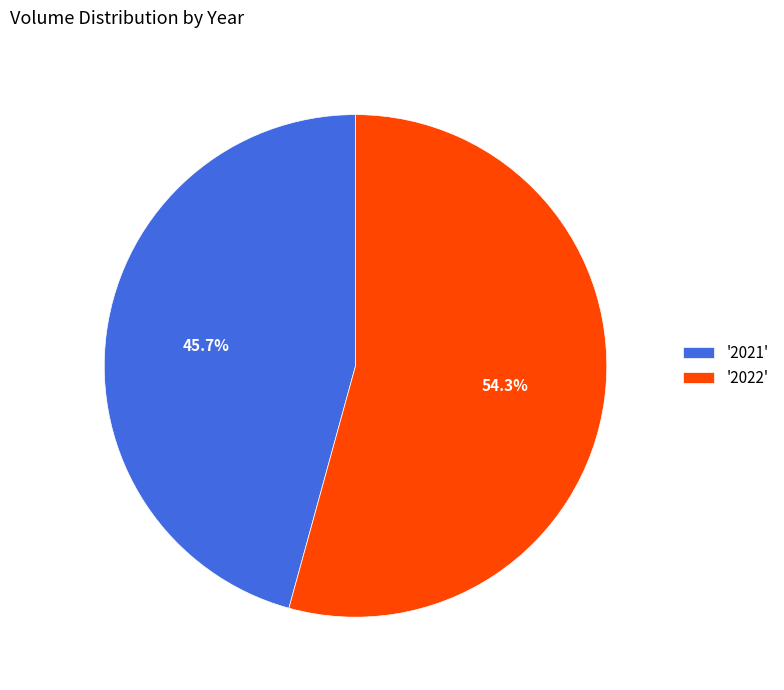

Is there any slice that represents more than half of the pie?

Yes